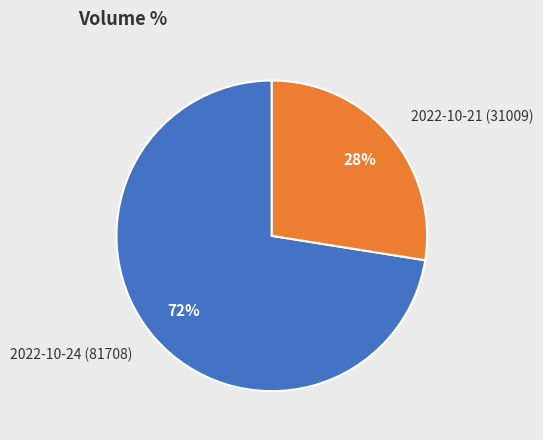

What is the smallest slice in the pie chart?

2022-10-21 (31009)